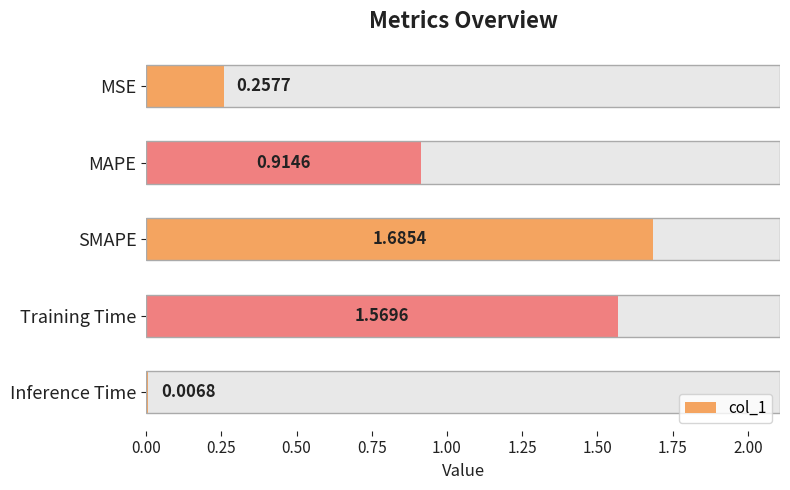

What is the difference between the values at MAPE and MSE?

0.7